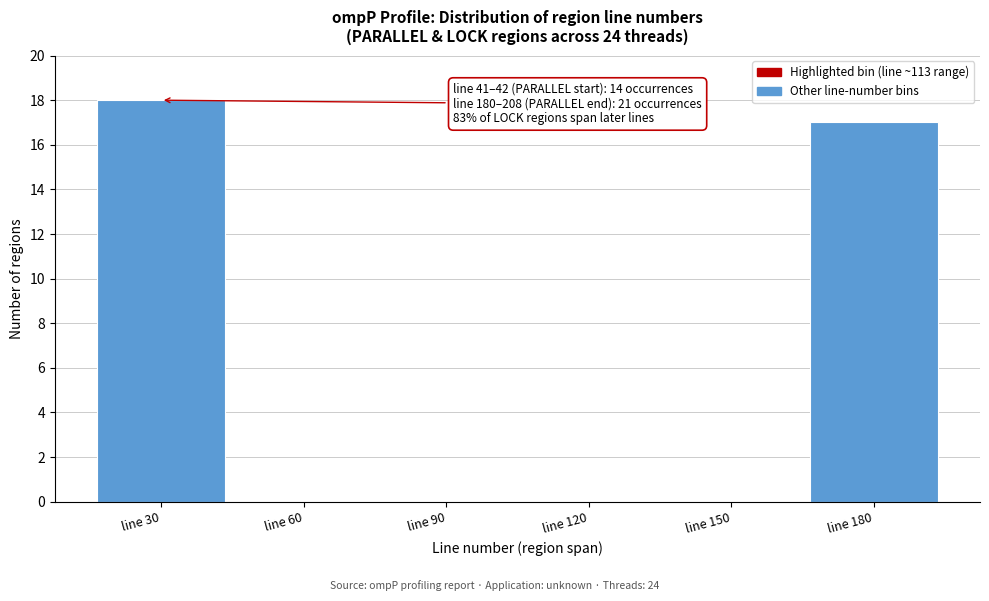

Reading left to right, transcribe all the data shown in this chart.

line 30=18	line 60=0	line 90=0	line 120=0	line 150=0	line 180=17